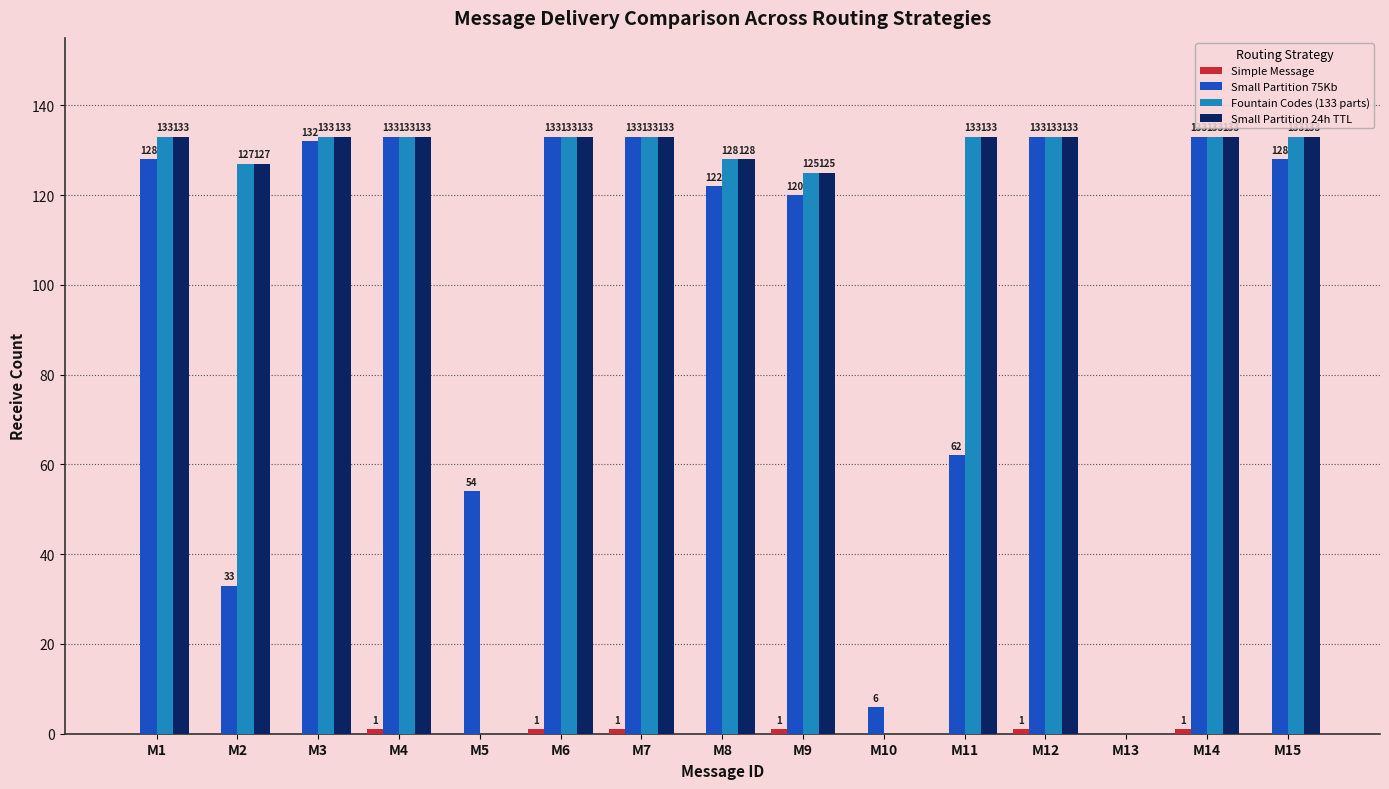

How many data points does each series have?

15